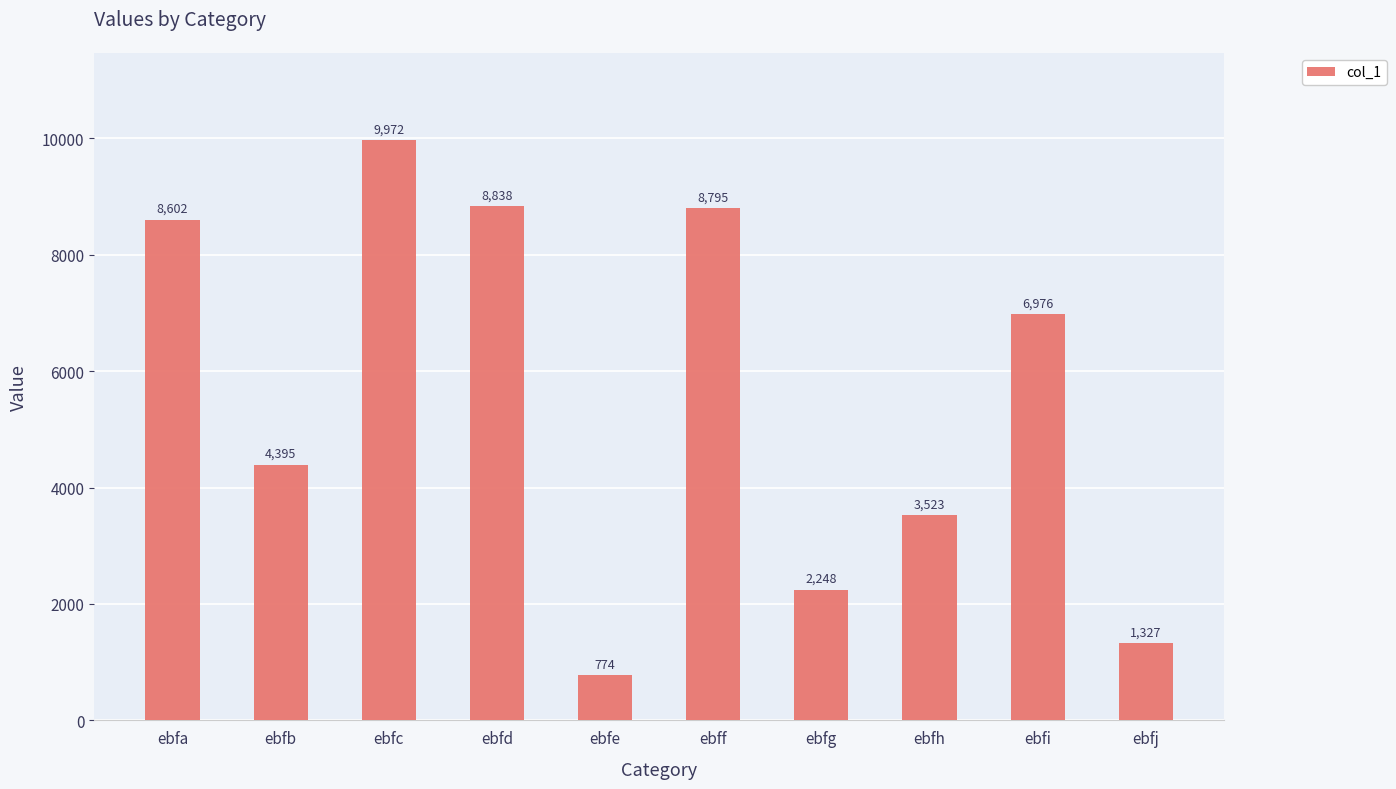

Is it true that the value at ebfj is 2349?

False